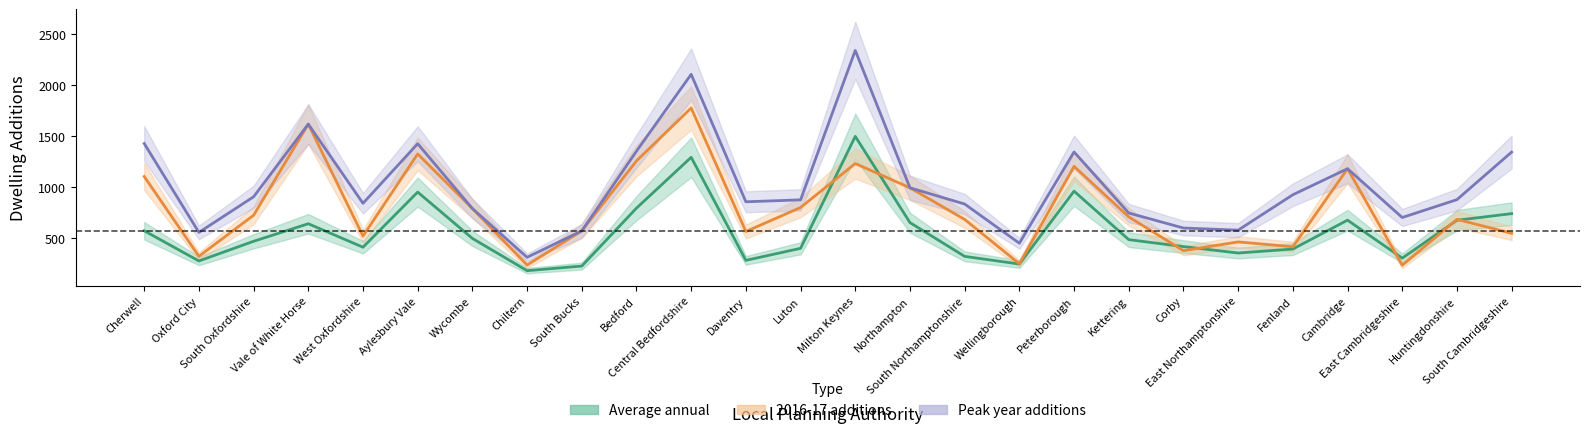

What is the difference between the second highest and second lowest values in the Peak year additions series?

1655